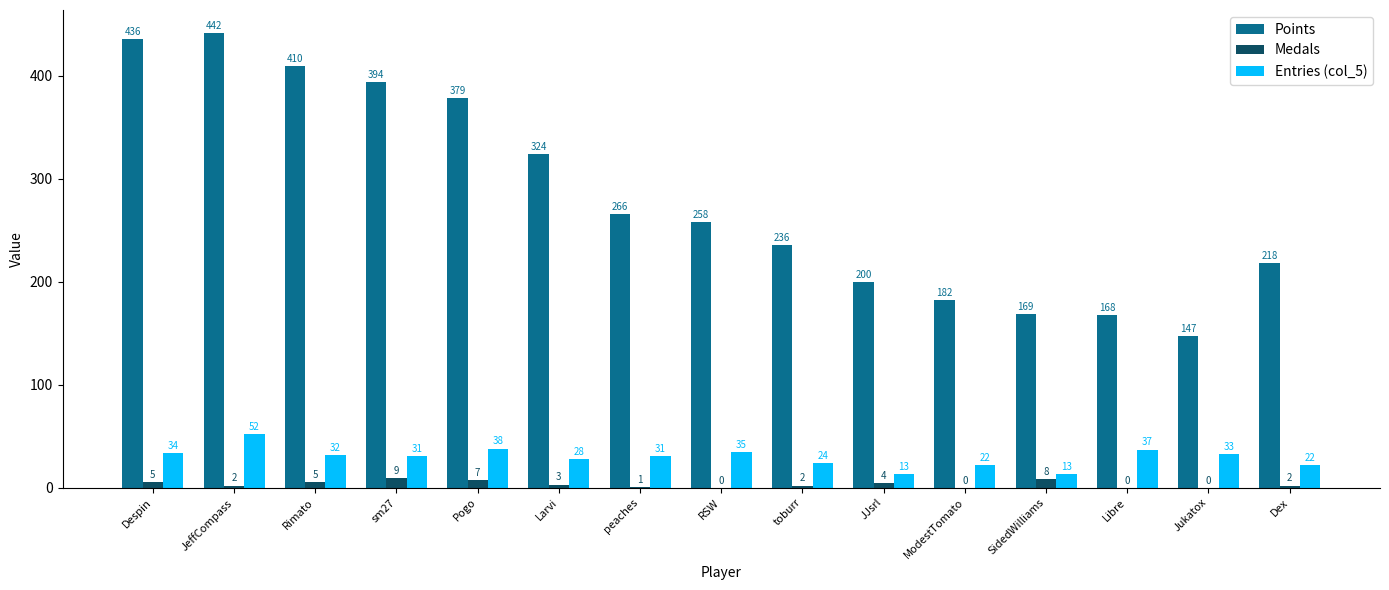

Which series has the largest range (max minus min)?

Points